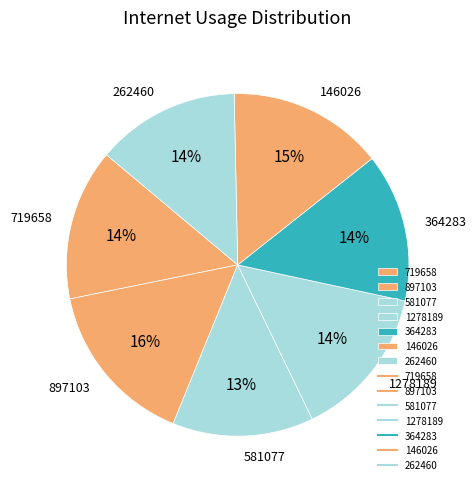

Combined, do 581077 and 146026 account for over 50%?

No